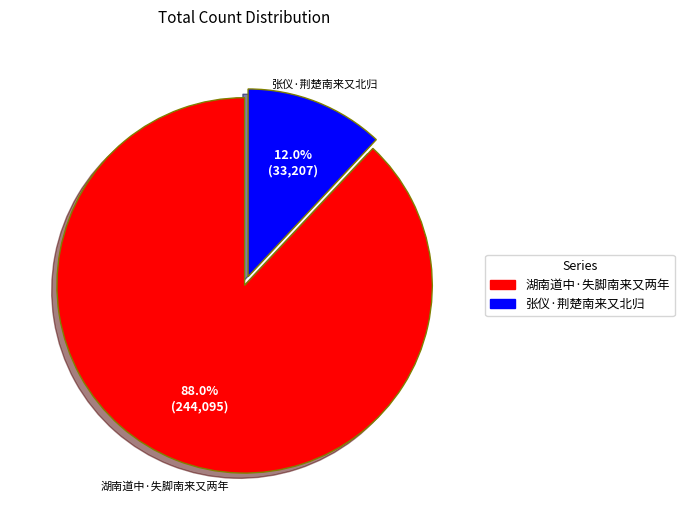

What percentage is NOT represented by 湖南道中·失脚南来又两年?

12.0%